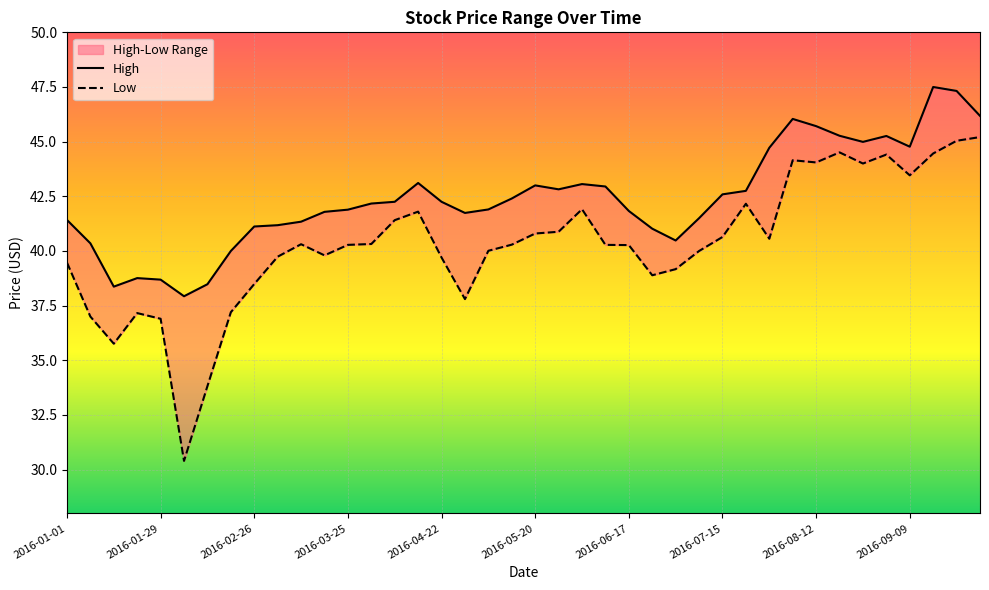

What is the average value of the High series?

42.4